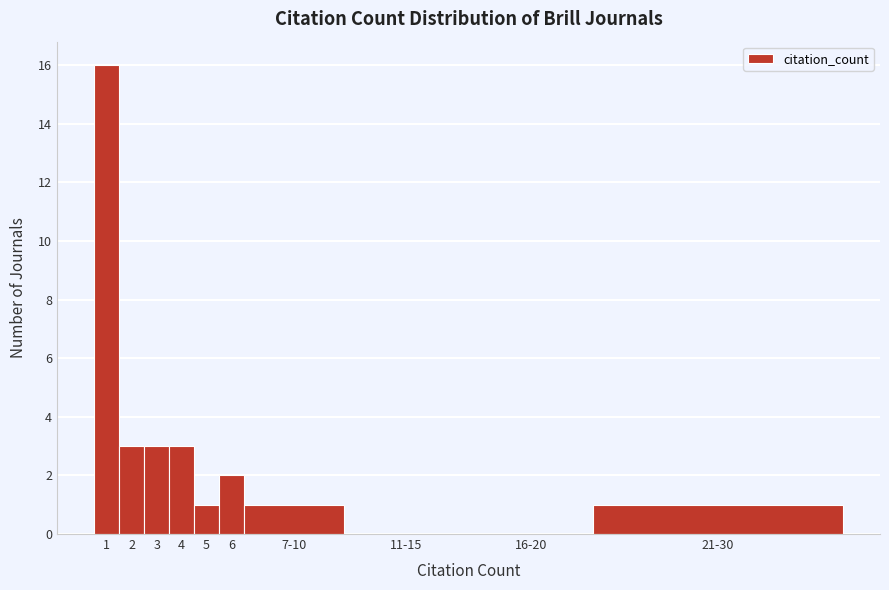

Reading right to left, transcribe all the data shown in this chart.

21-30=1	16-20=0	11-15=0	7-10=1	6=2	5=1	4=3	3=3	2=3	1=16